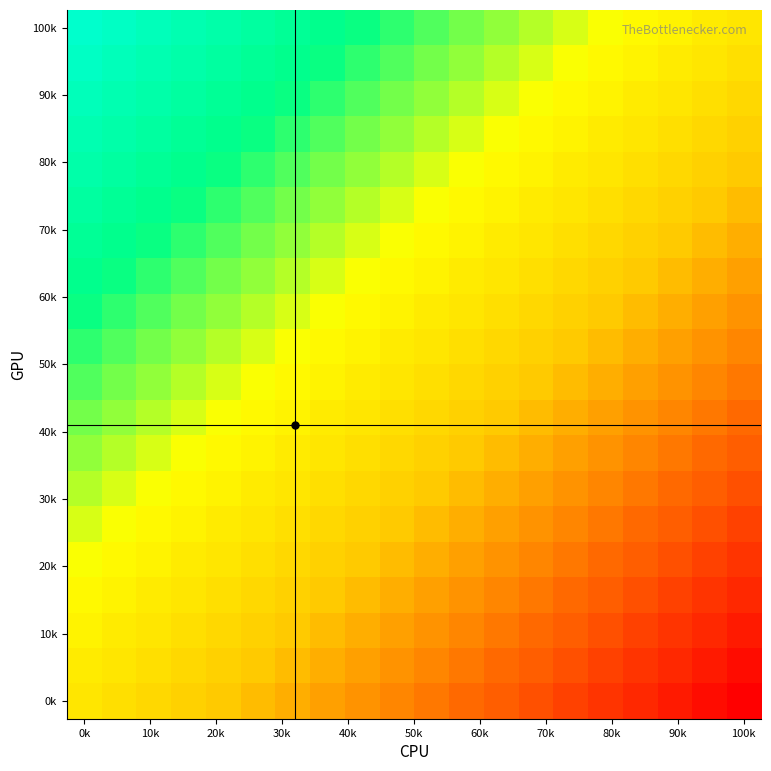

Which category has the highest value across all series?

0k